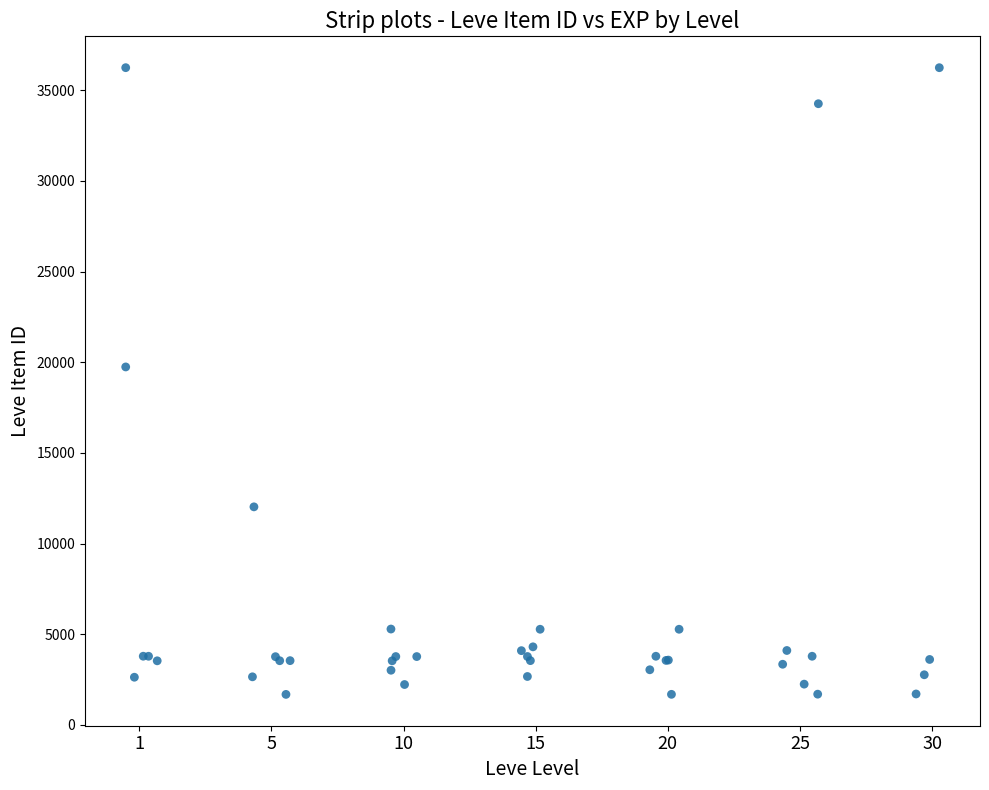

What Y value in the scatter plot is closest to 18967?

19744